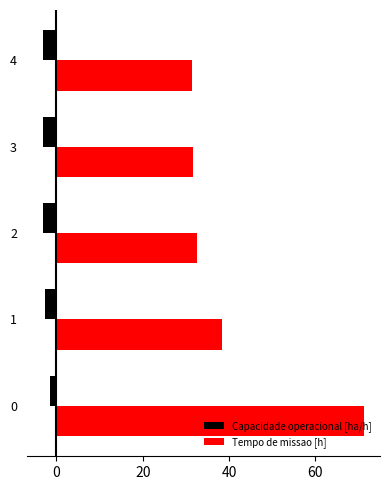

List the series in order of their overall mean, lowest first.

Capacidade operacional [ha/h], Tempo de missao [h]